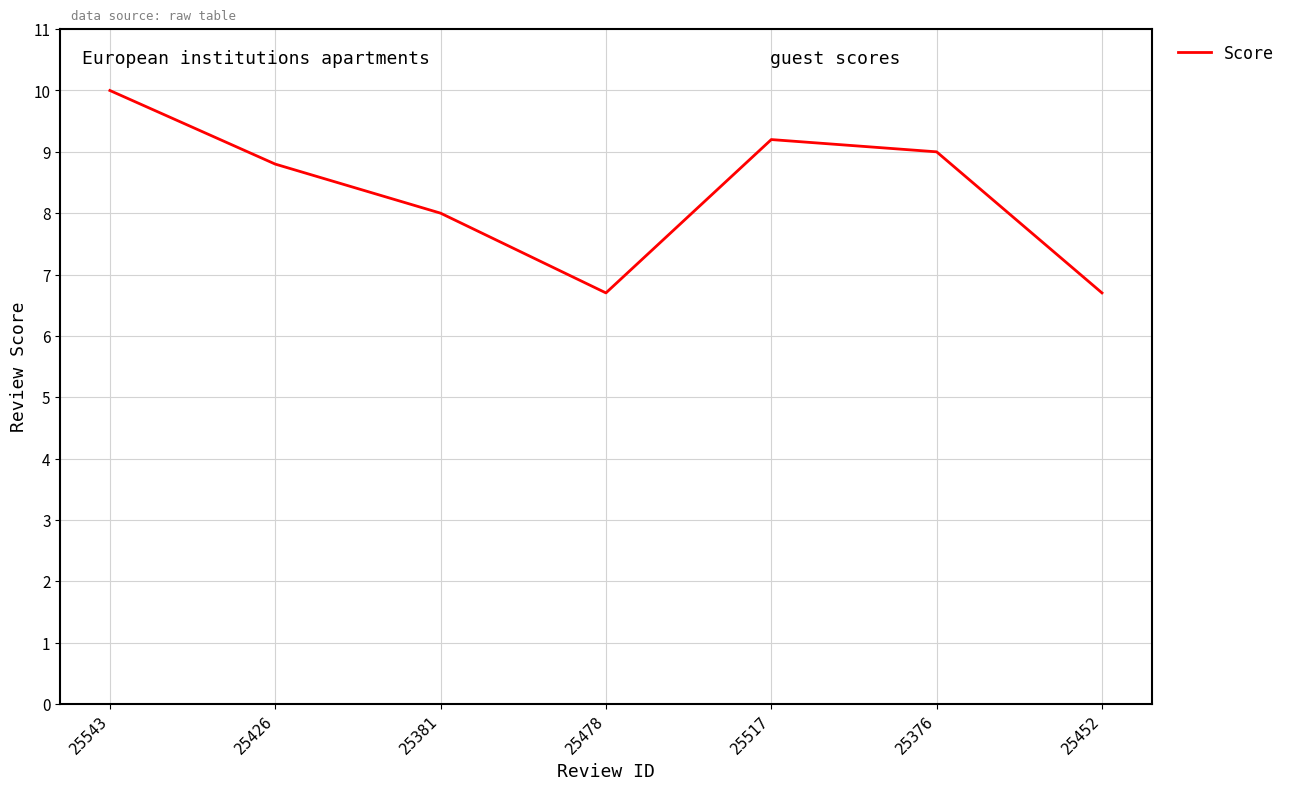

How many distinct data groups are displayed?

1